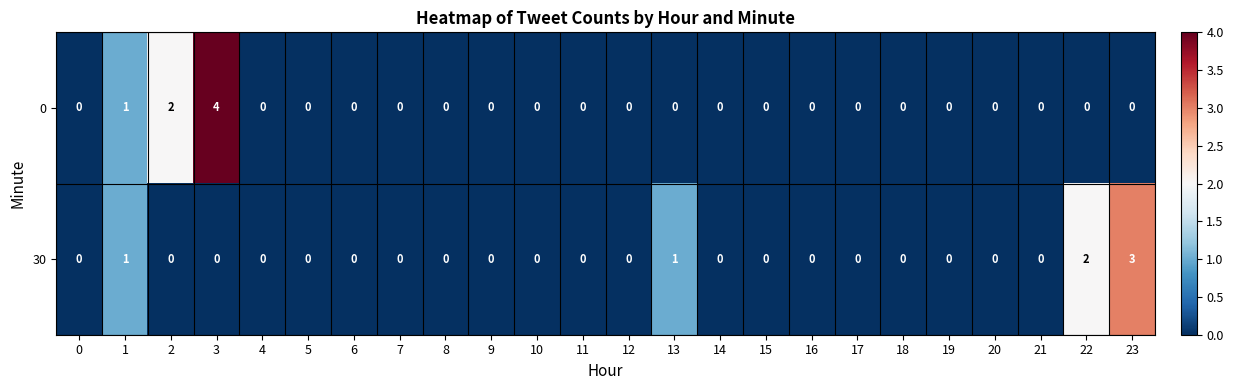

How many categories are shown in the chart?

24